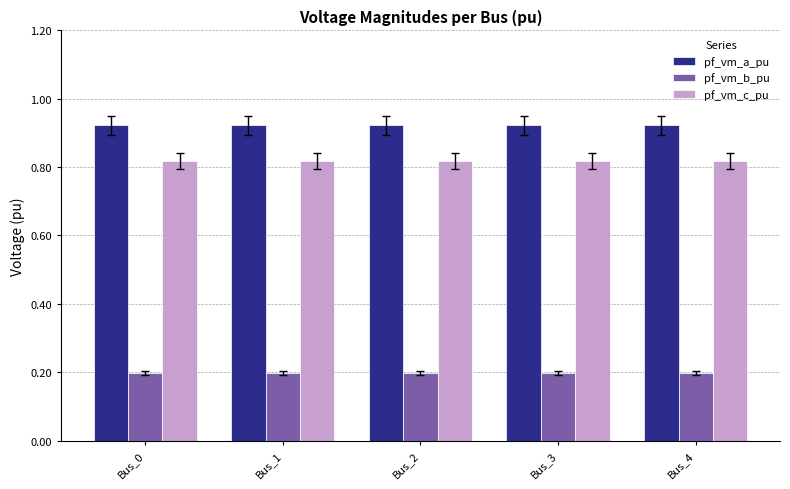

At Bus_3, list the series in order from smallest to largest.

pf_vm_b_pu, pf_vm_c_pu, pf_vm_a_pu